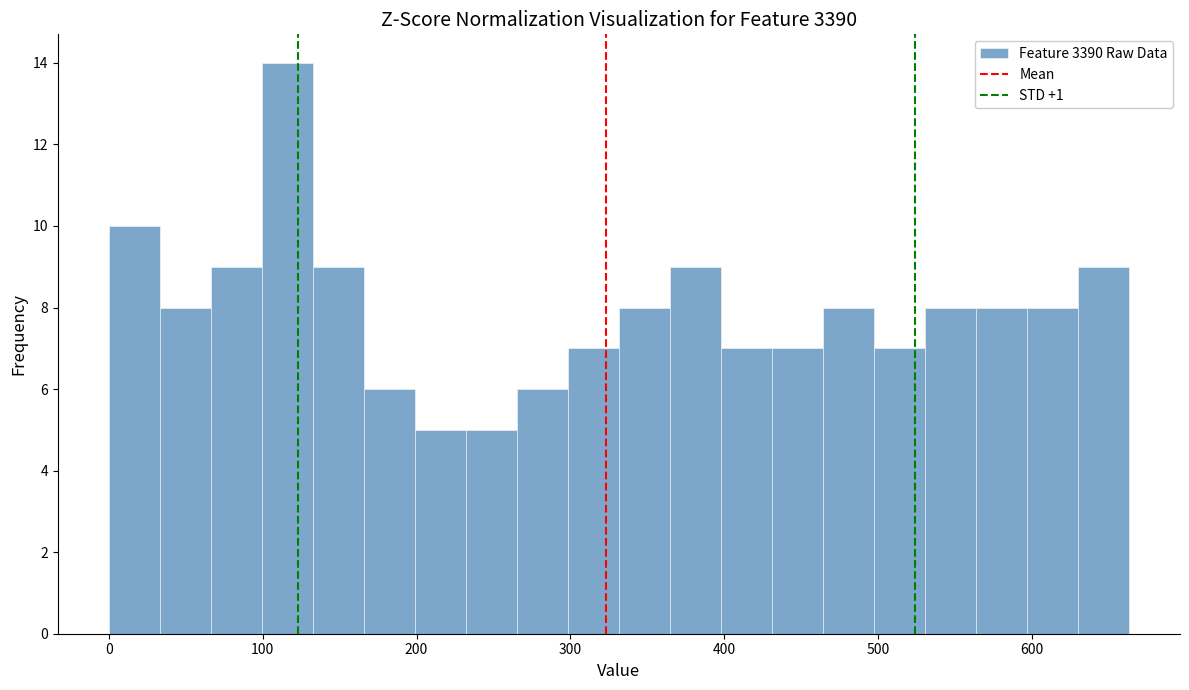

Around what value on the x-axis is the tallest bar? Give the approximate position of its centre, as read against the axis.

120